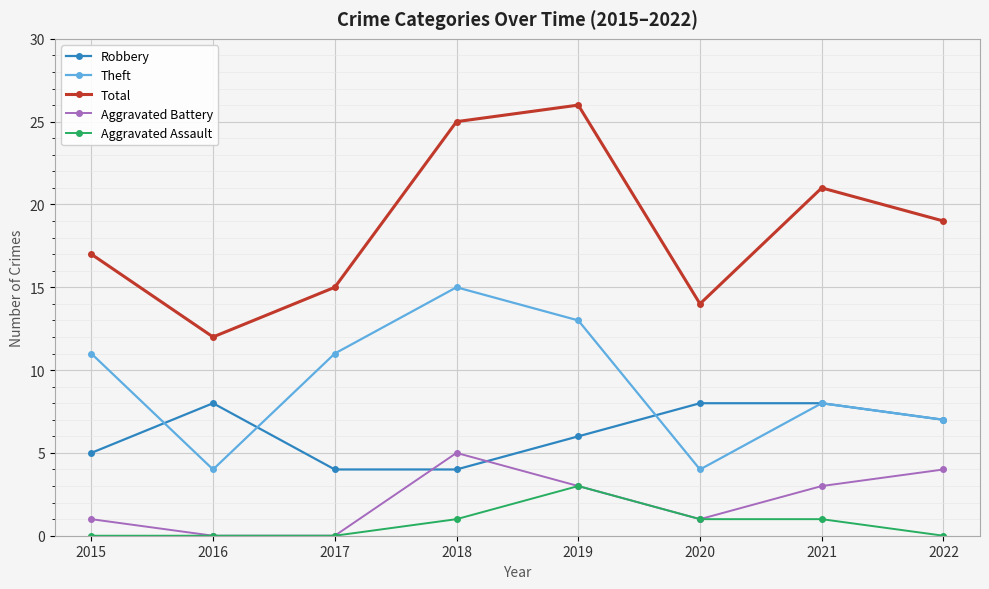

What is the total value across all series at 2016?

24